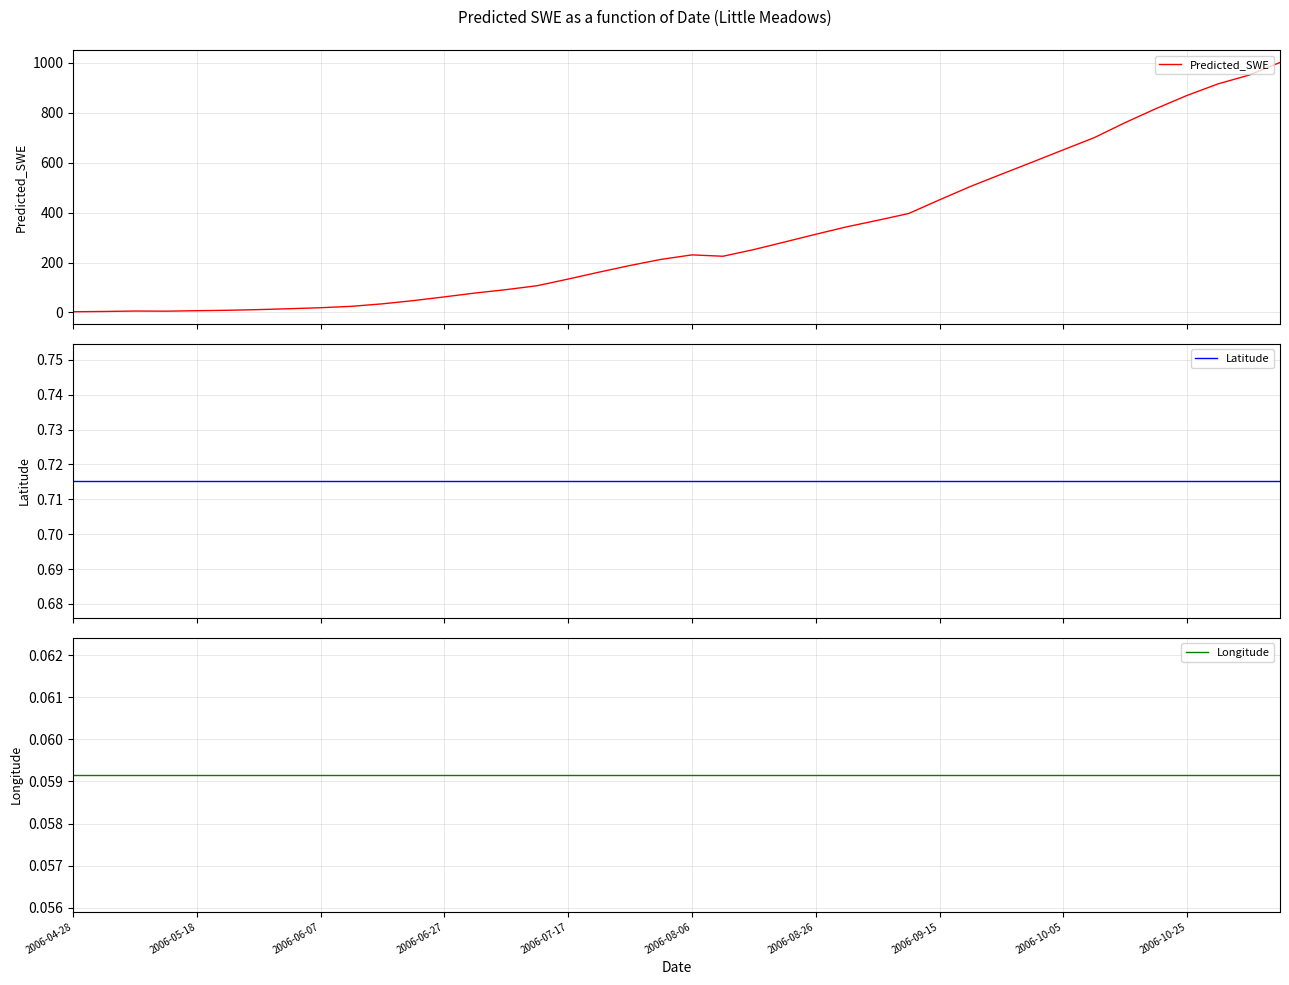

Reading right to left, transcribe all the data shown in this chart.

Predicted_SWE: 1001.7	951.0	915.9	869.7	817.1	760.8	700.5	651.7	602.5	553.9	504.9	451.3	396.3	369.1	343.0	313.2	282.4	251.9	225.0	230.5	212.5	188.1	161.4	133.8	107.1	91.4	77.8	62.3	47.3	34.4	24.3	18.8	14.8	11.2	8.5	6.8	4.9	5.5	3.7	2.6
Latitude: 0.7	0.7	0.7	0.7	0.7	0.7	0.7	0.7	0.7	0.7	0.7	0.7	0.7	0.7	0.7	0.7	0.7	0.7	0.7	0.7	0.7	0.7	0.7	0.7	0.7	0.7	0.7	0.7	0.7	0.7	0.7	0.7	0.7	0.7	0.7	0.7	0.7	0.7	0.7	0.7
Longitude: 0.1	0.1	0.1	0.1	0.1	0.1	0.1	0.1	0.1	0.1	0.1	0.1	0.1	0.1	0.1	0.1	0.1	0.1	0.1	0.1	0.1	0.1	0.1	0.1	0.1	0.1	0.1	0.1	0.1	0.1	0.1	0.1	0.1	0.1	0.1	0.1	0.1	0.1	0.1	0.1